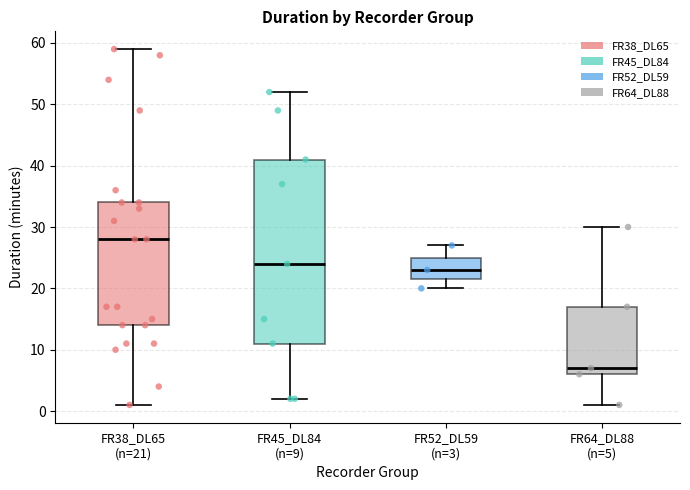

Where does the median line of the box for FR52_DL59 (n=3) sit on the y-axis? The values are not printed on the chart, so give them approximately, as read against the axis.

23